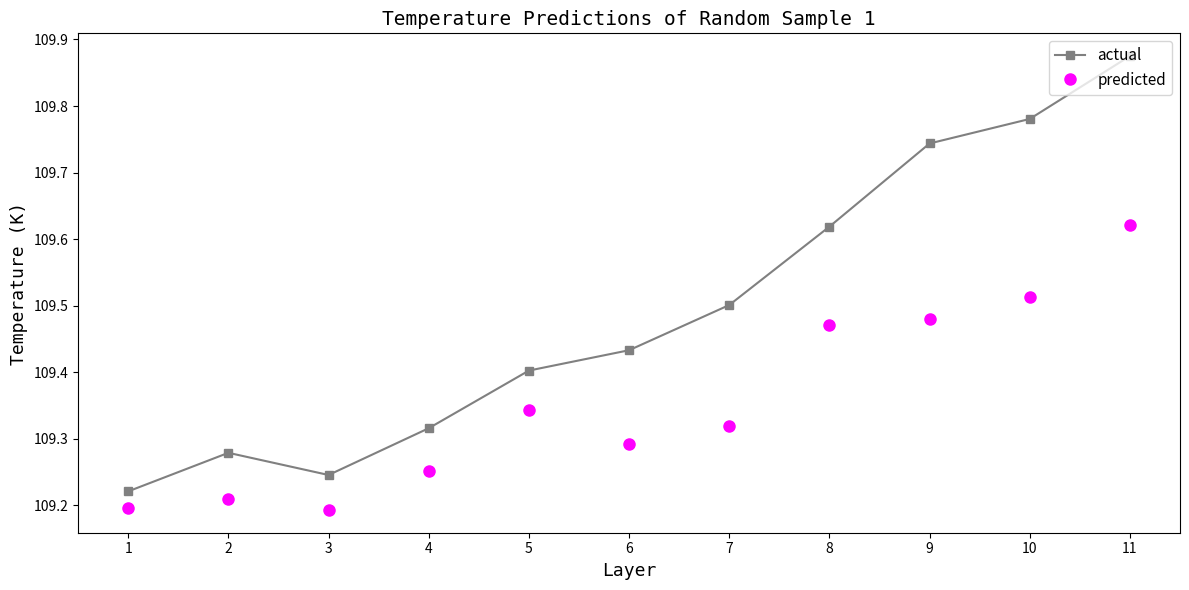

True or false: predicted and actual intersect in this chart.

False